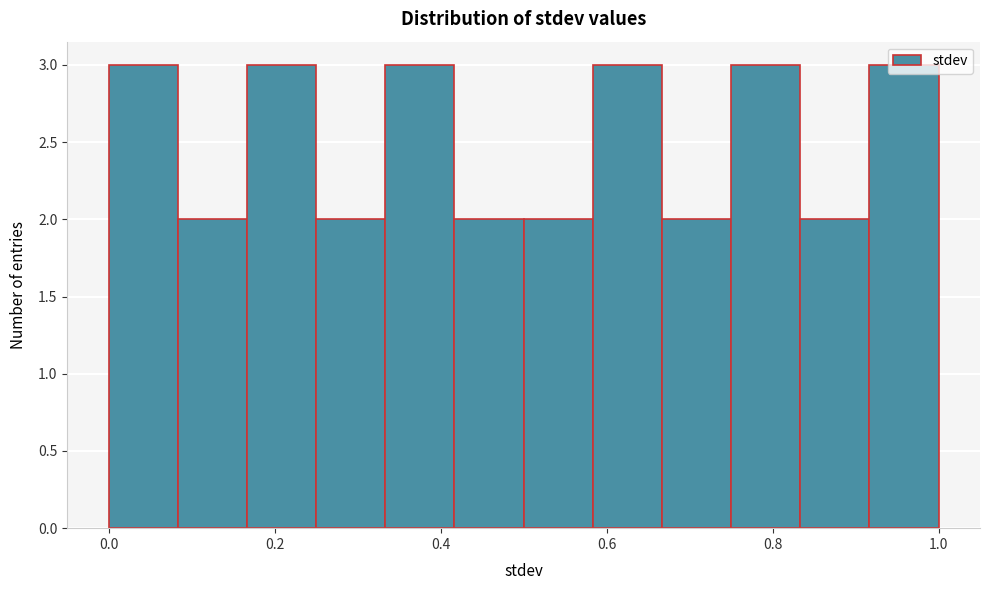

Reading left to right, transcribe this chart: for each bar, give the range it covers on the x-axis and its height. Neither the bar edges nor the heights are printed on the chart, so give them approximately, as read against the axes.

0.00 to 0.08: 3
0.08 to 0.16: 2
0.16 to 0.26: 3
0.26 to 0.34: 2
0.34 to 0.42: 3
0.42 to 0.50: 2
0.50 to 0.58: 2
0.58 to 0.66: 3
0.66 to 0.76: 2
0.76 to 0.84: 3
0.84 to 0.92: 2
0.92 to 1.00: 3